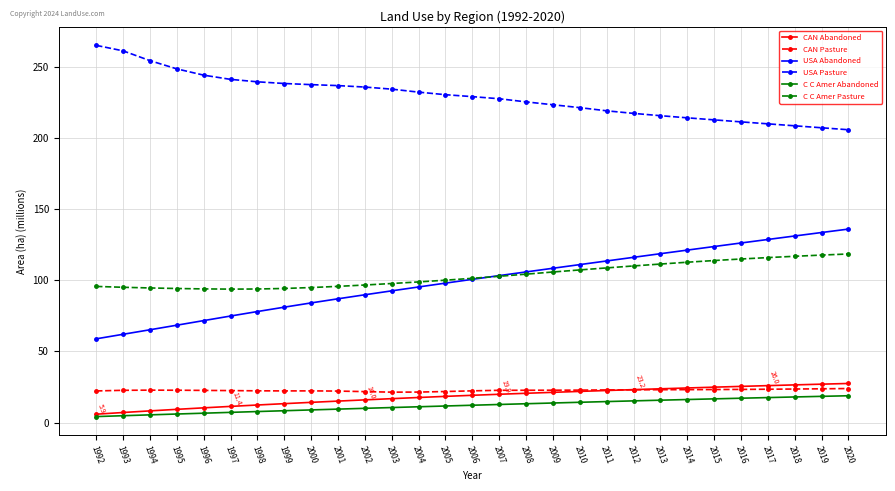

Does the chart have visible grid lines?

Yes